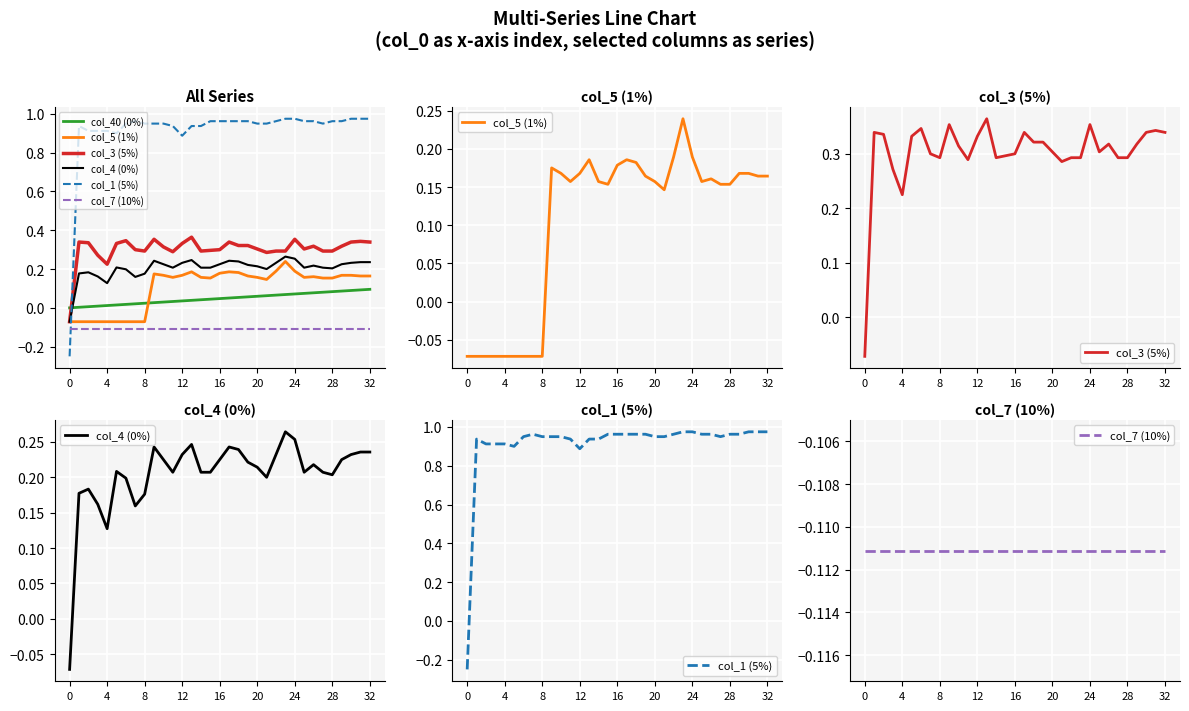

Is it true that col_3 (5%) equals 0.2 at 11?

False